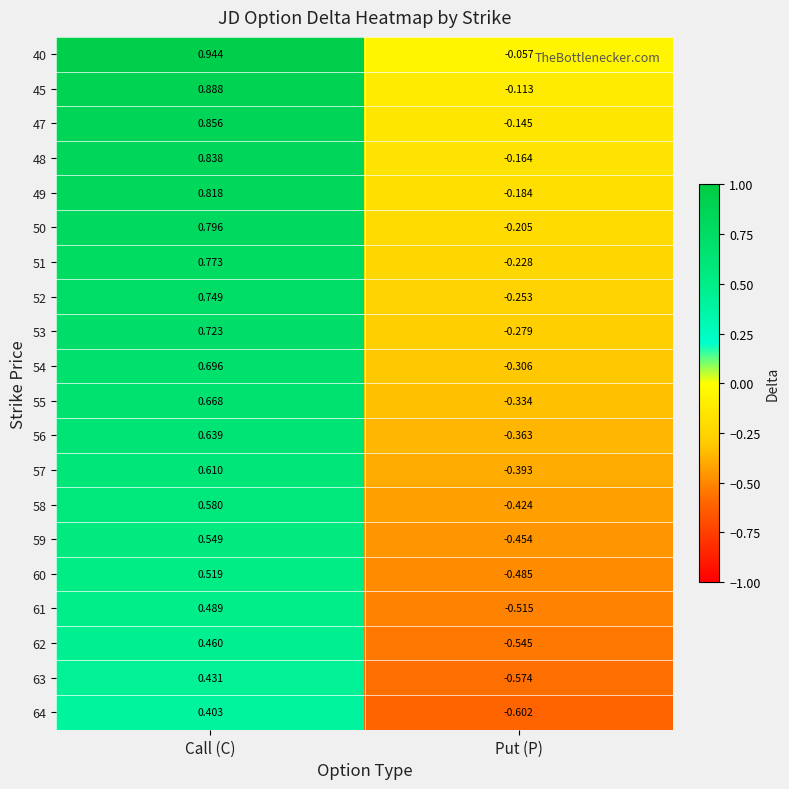

Where is 52 nearest to the value 0?

Put (P)